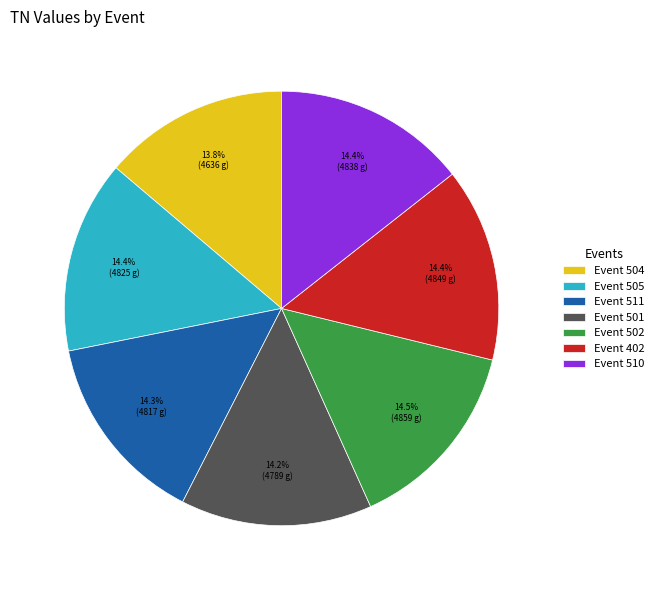

Between Event 511 and Event 504, which is larger?

Event 511